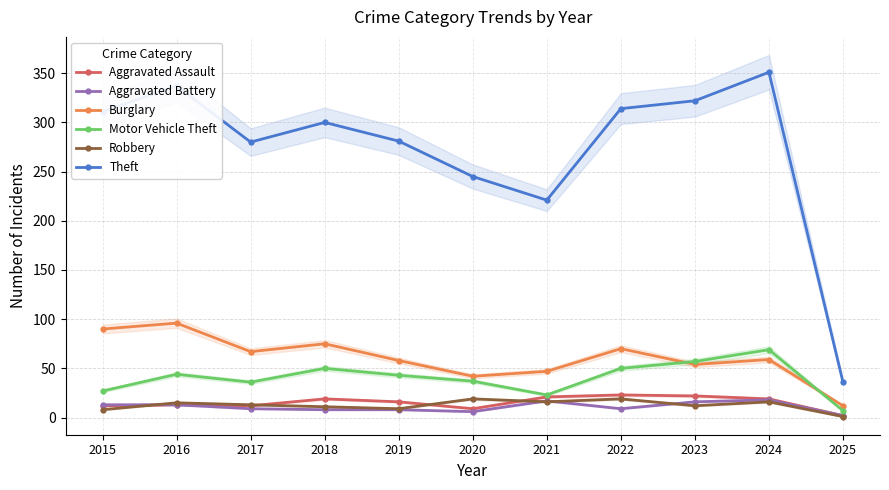

What is the greatest value displayed?

351